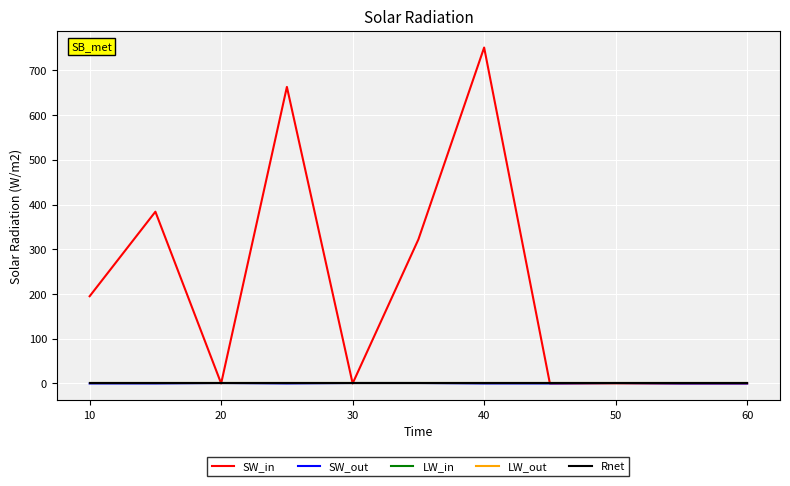

List the series in order of their peak value, lowest first.

LW_out, SW_out, LW_in, Rnet, SW_in